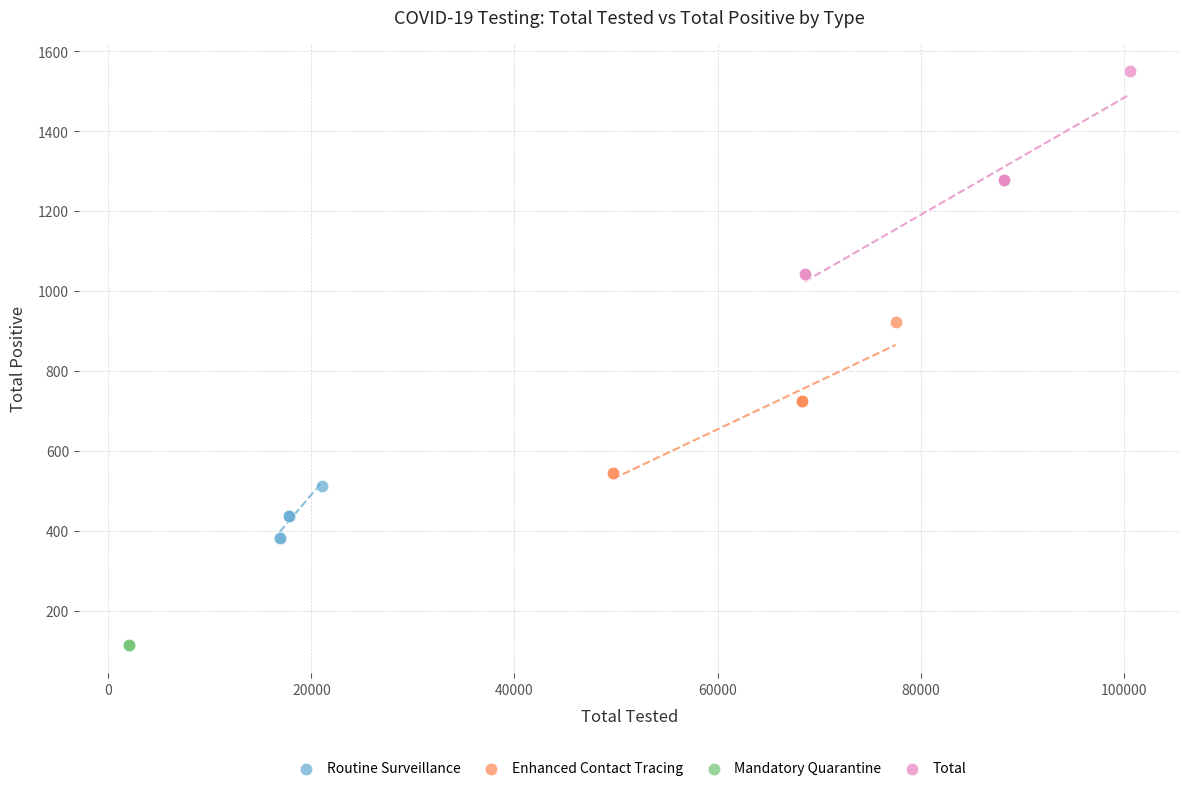

What are all the series names shown in the legend?

Routine Surveillance, Enhanced Contact Tracing, Mandatory Quarantine, Total